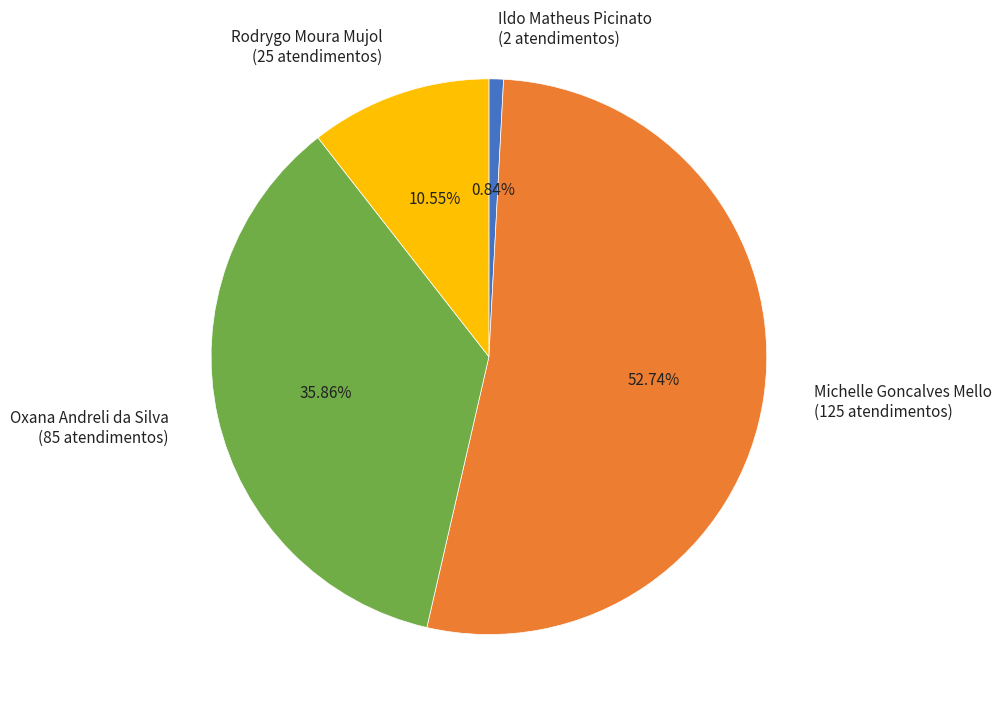

The Ildo Matheus Picinato slice represents 1% of the pie. True or false?

True